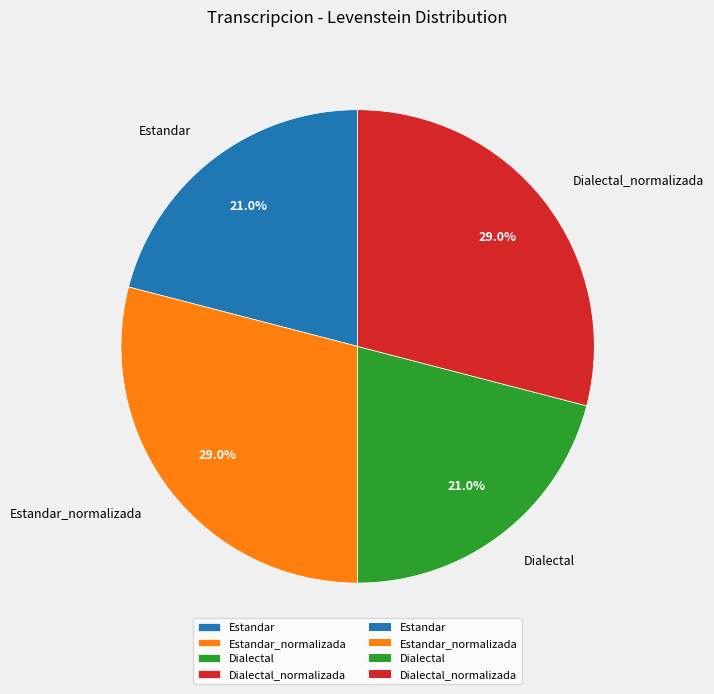

Is there a majority slice in this chart?

No